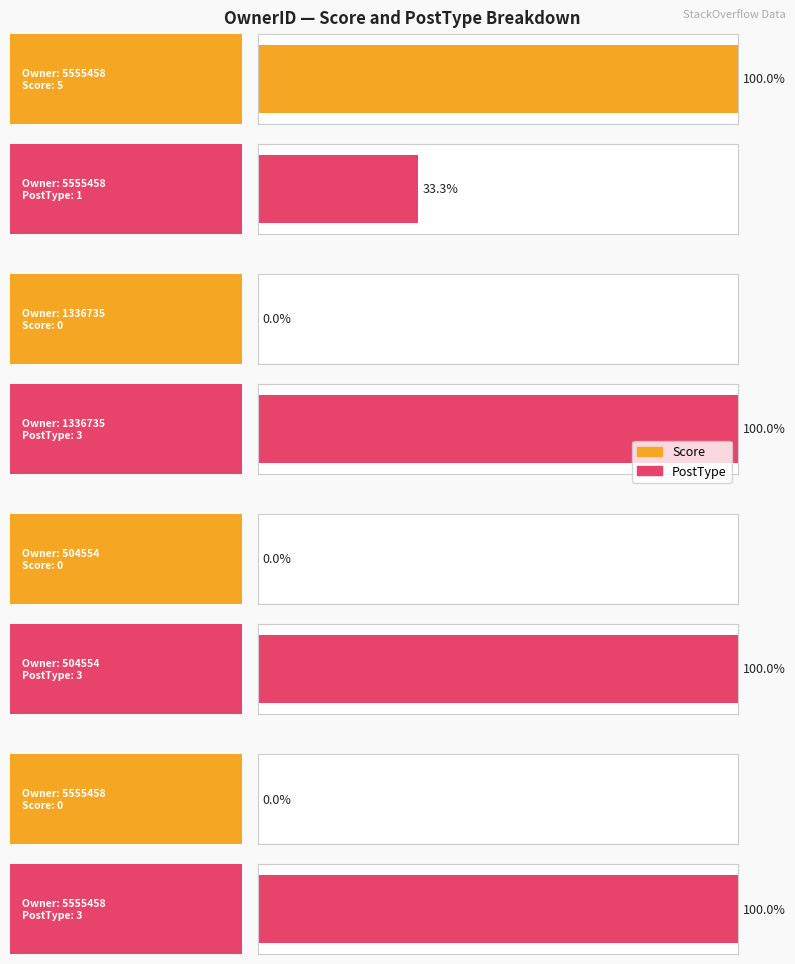

Reading left to right, what are all the values shown in this chart?

Score: 5555458=5	1336735=0	504554=0	5555458=0
PostType: 5555458=1	1336735=3	504554=3	5555458=3